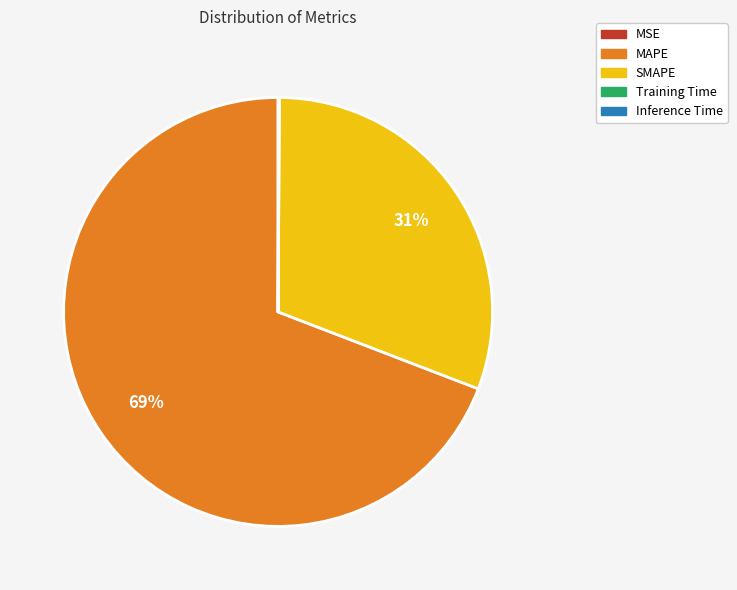

The MAPE slice represents 69% of the pie. True or false?

True